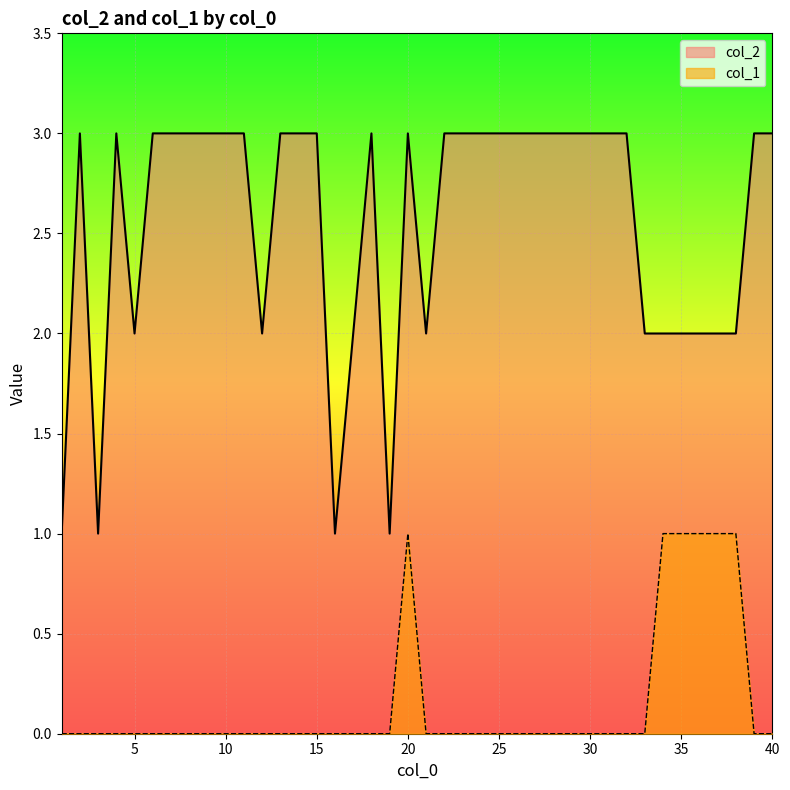

How many distinct data groups are displayed?

2